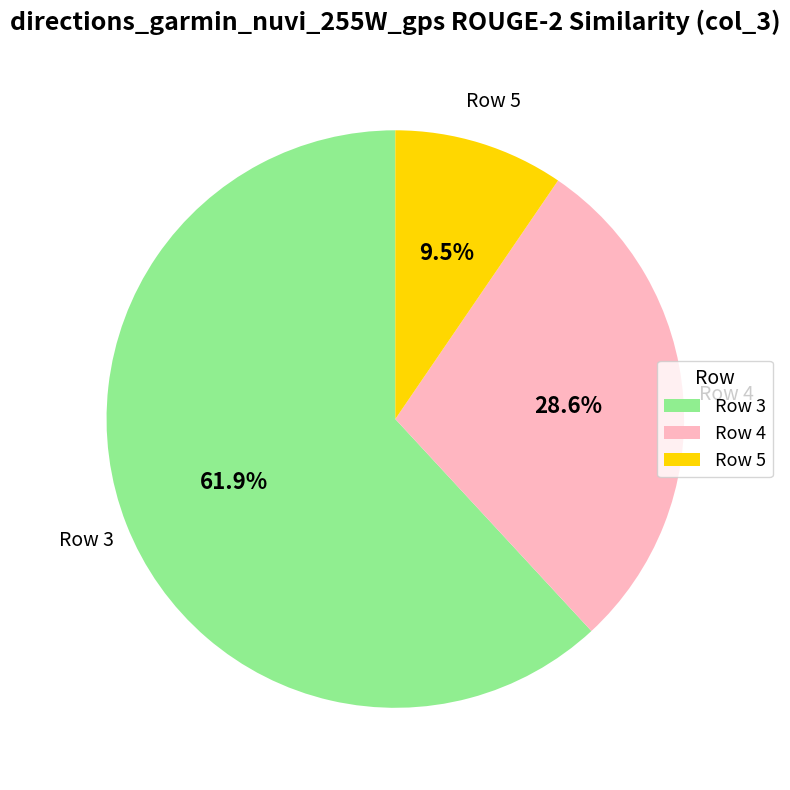

What portion of the pie excludes Row 5?

90.5%